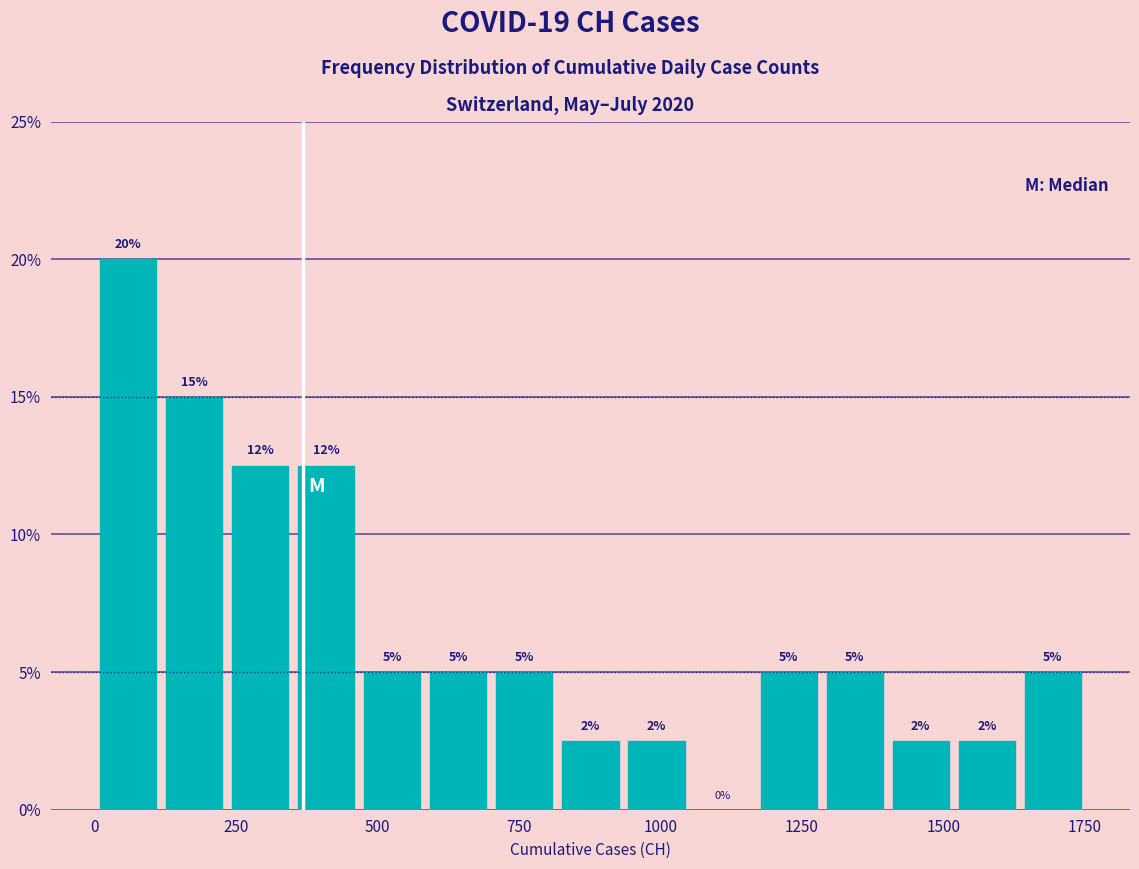

Around what value on the x-axis is the tallest bar? Give the approximate position of its centre, as read against the axis.

50